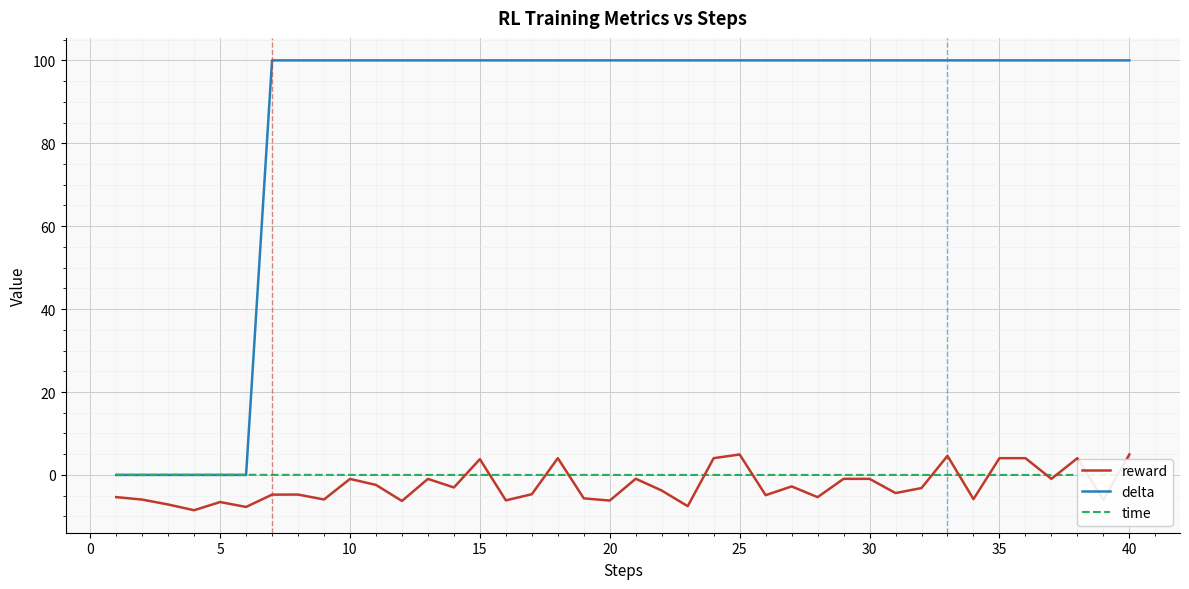

What is the minimum value for reward?

-8.5